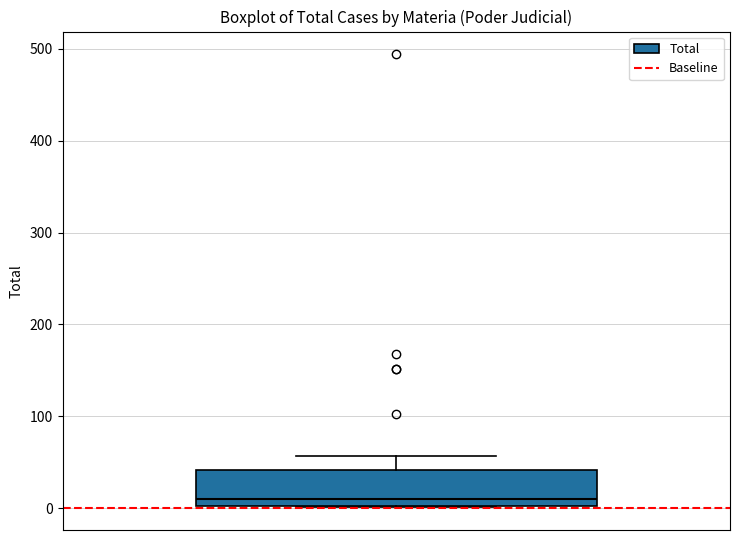

Where does the upper whisker of the box end on the y-axis? The values are not printed on the chart, so give them approximately, as read against the axis.

60